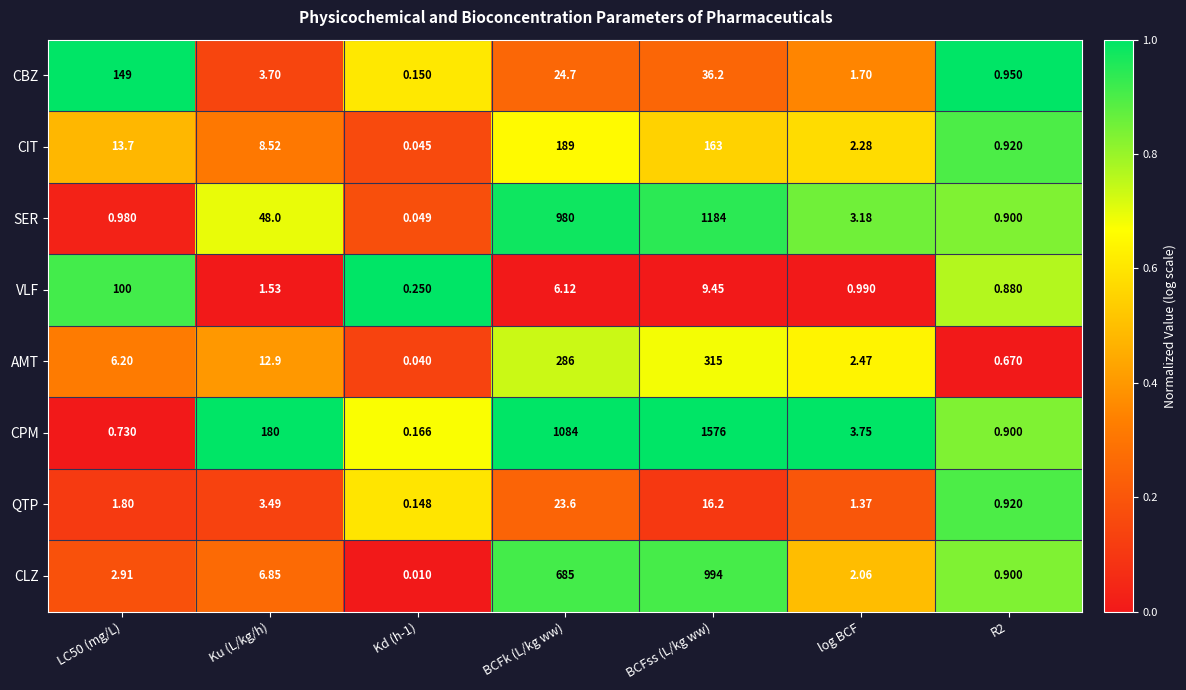

At Ku (L/kg/h), list the series in order from largest to smallest.

CPM, SER, AMT, CIT, CLZ, CBZ, QTP, VLF